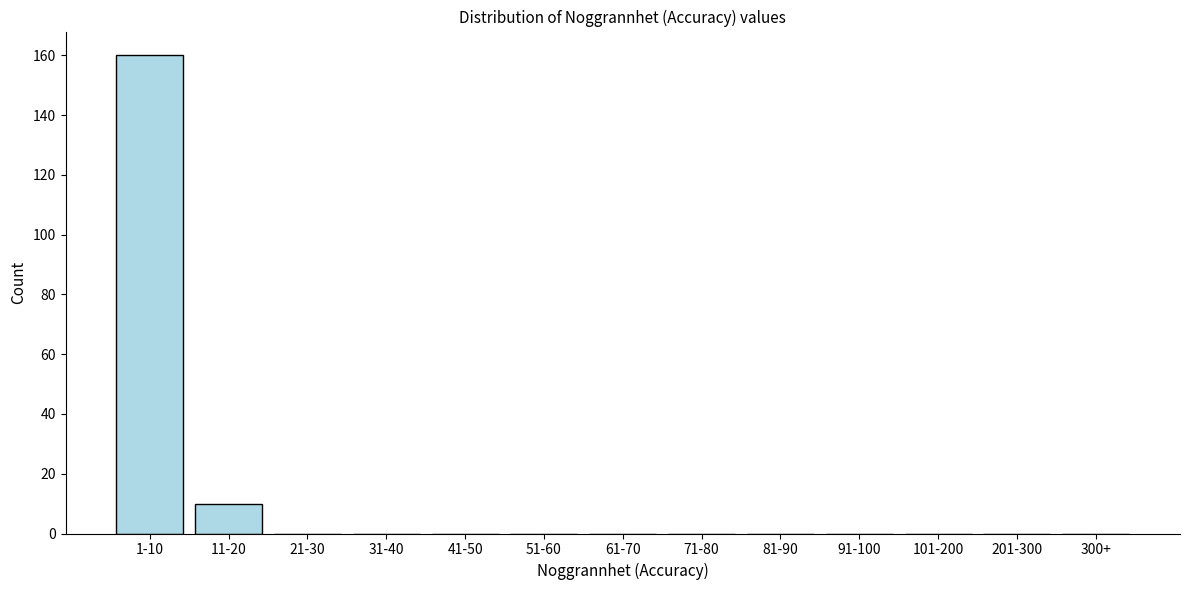

Reading left to right, extract all data points from this chart.

1-10=160	11-20=10	21-30=0	31-40=0	41-50=0	51-60=0	61-70=0	71-80=0	81-90=0	91-100=0	101-200=0	201-300=0	300+=0